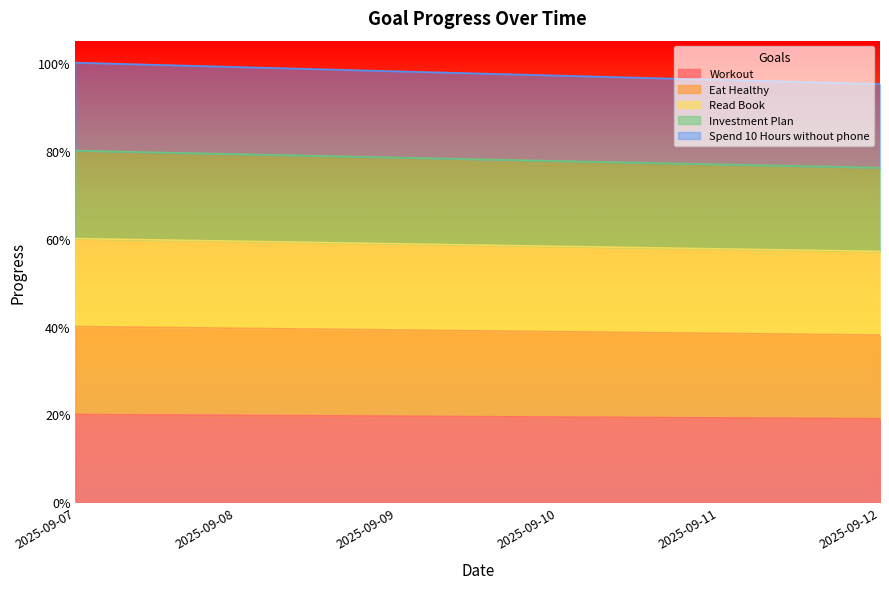

At how many categories does at least one series exceed 0?

6